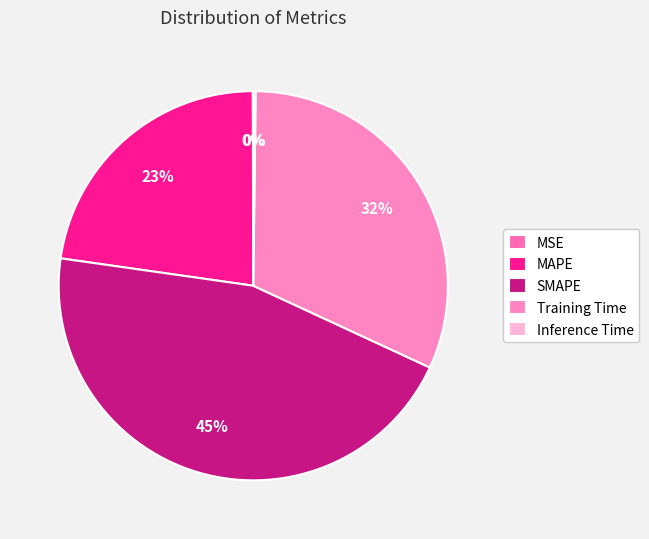

The MAPE slice represents 23% of the pie. True or false?

True